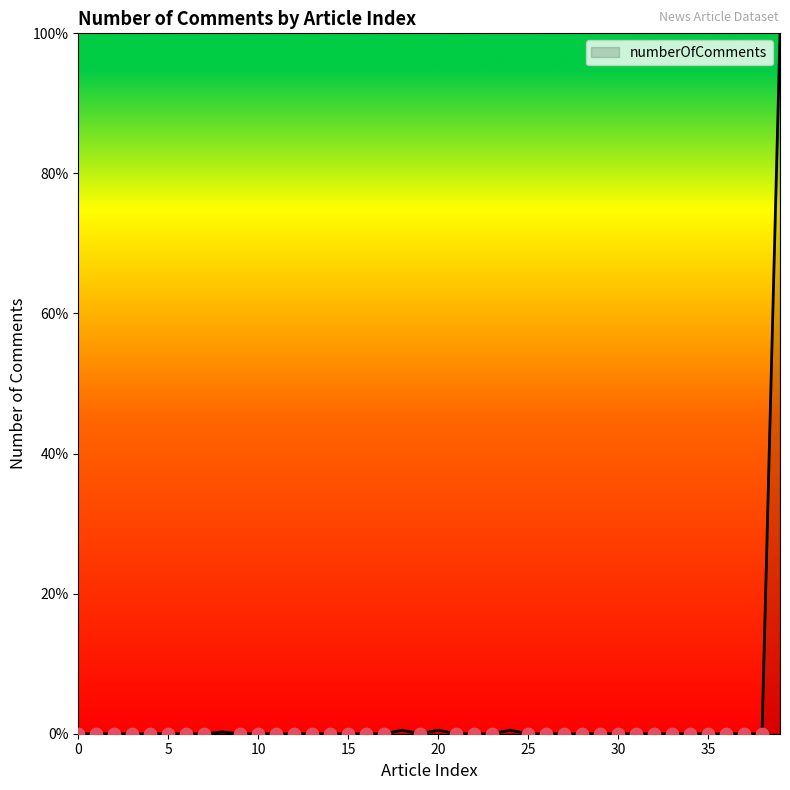

What is the difference between the maximum and minimum values?

100.0